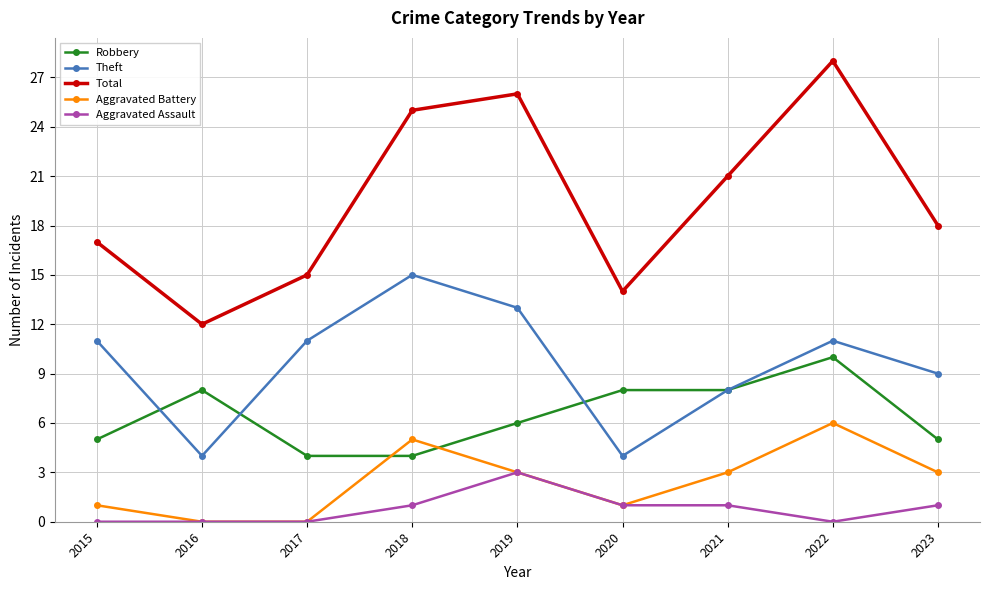

Which series has the widest spread of values?

Total